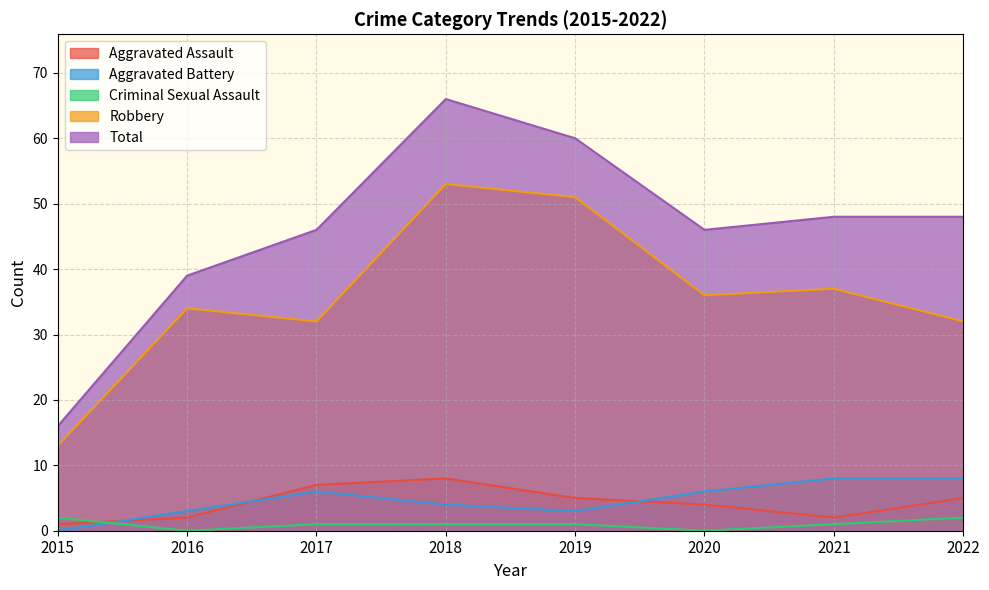

What is the difference between the maximum and minimum values in the Criminal Sexual Assault series?

2